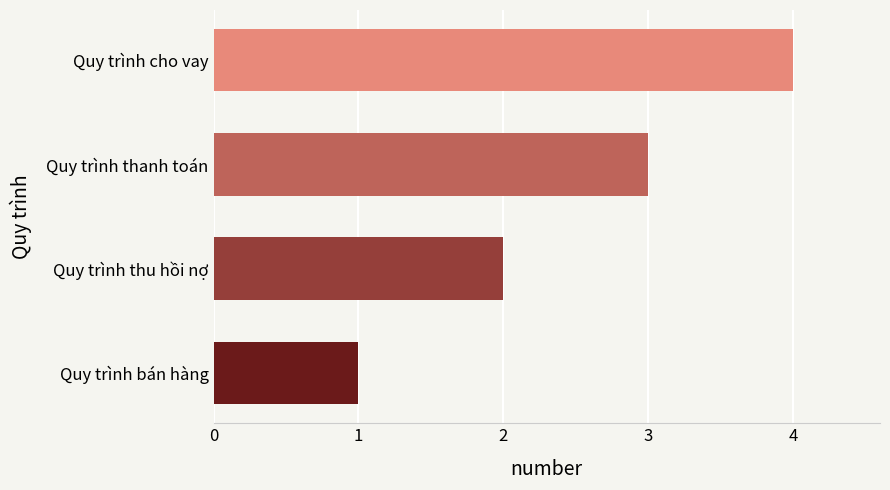

Rank the categories by value from lowest to highest.

Quy trình bán hàng, Quy trình thu hồi nợ, Quy trình thanh toán, Quy trình cho vay